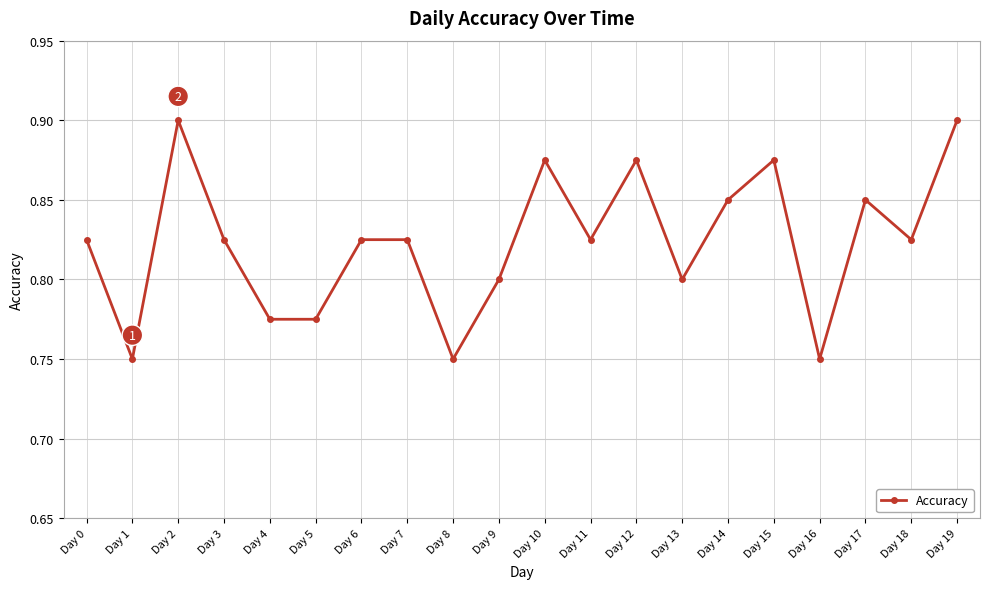

The chart shows a value of 0.3 at Day 18. True or false?

False